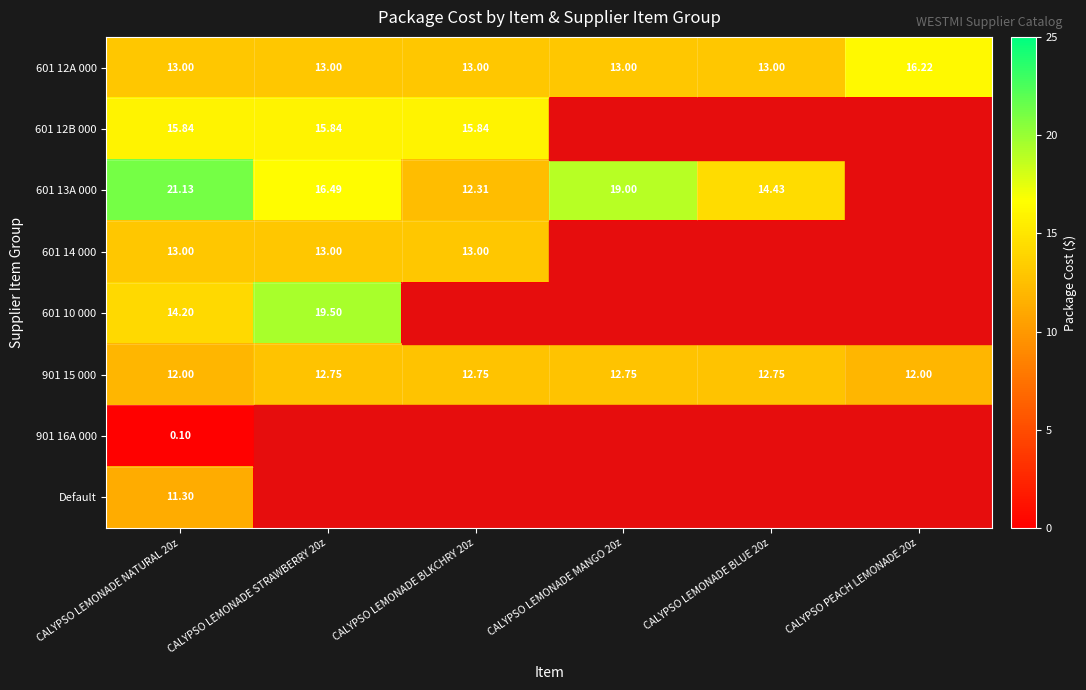

Is the value of 601 12B 000 at CALYPSO LEMONADE BLKCHRY 20z greater than the value of Default at CALYPSO LEMONADE NATURAL 20z?

Yes